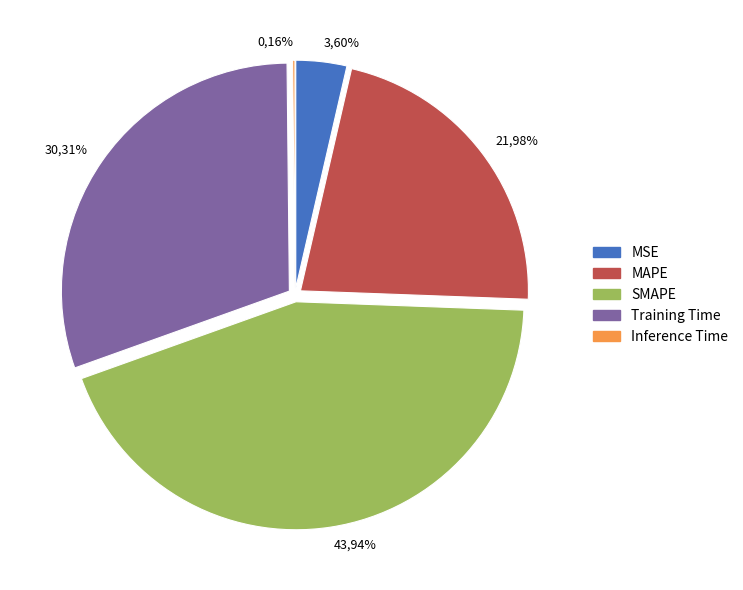

Which category has the biggest portion of the pie?

SMAPE